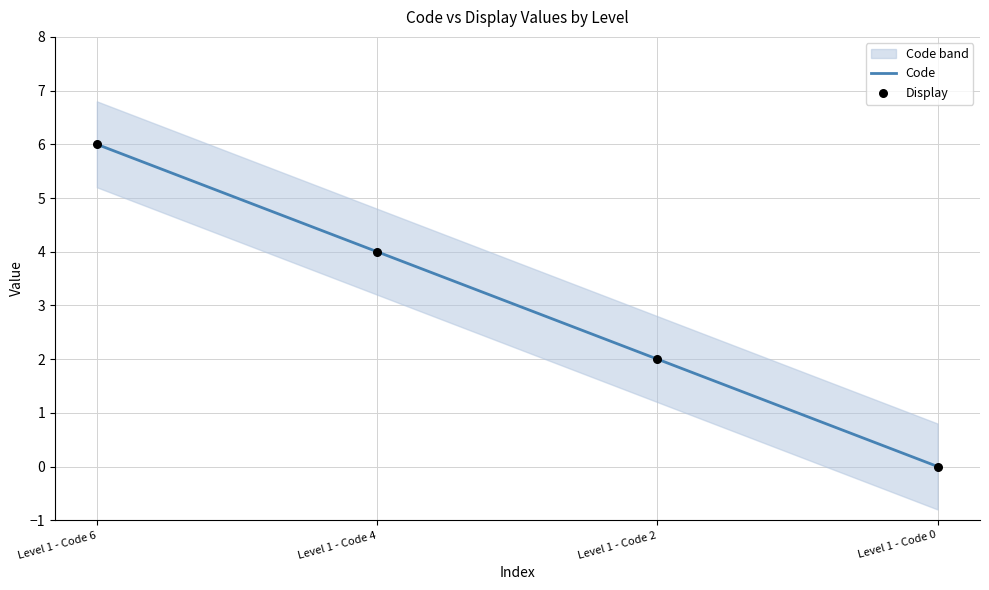

Which series contains the highest Y value?

Code